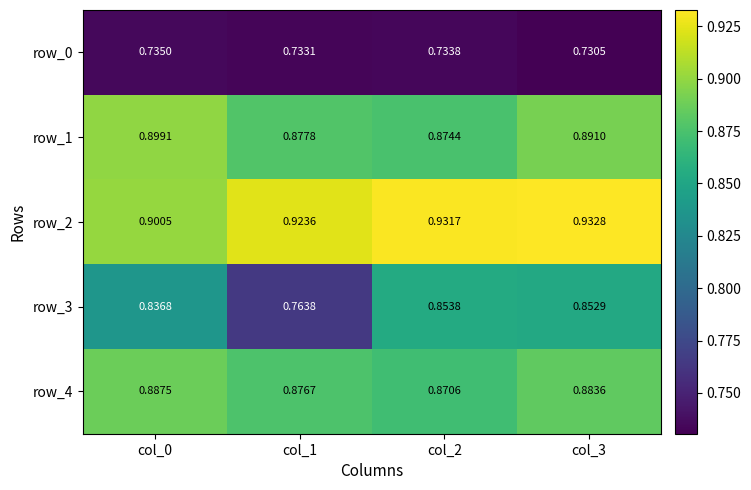

At col_2, list the series in order from largest to smallest.

row_2, row_1, row_4, row_3, row_0